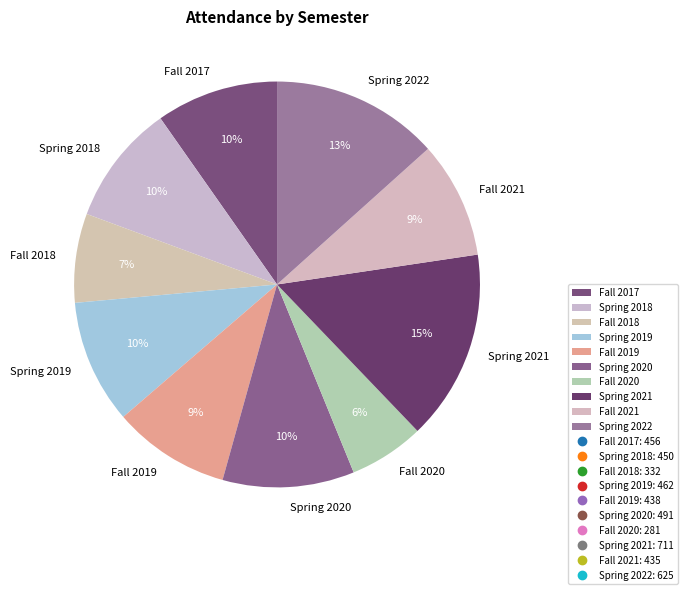

To the nearest percent, what is the average slice percentage?

10%